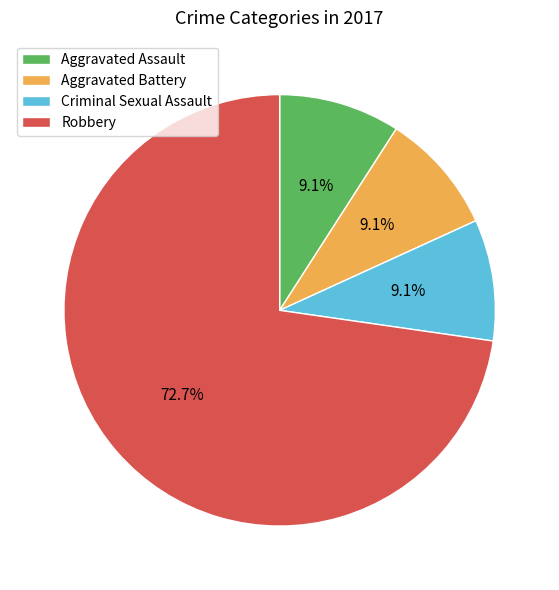

How many segments does this pie chart have?

4